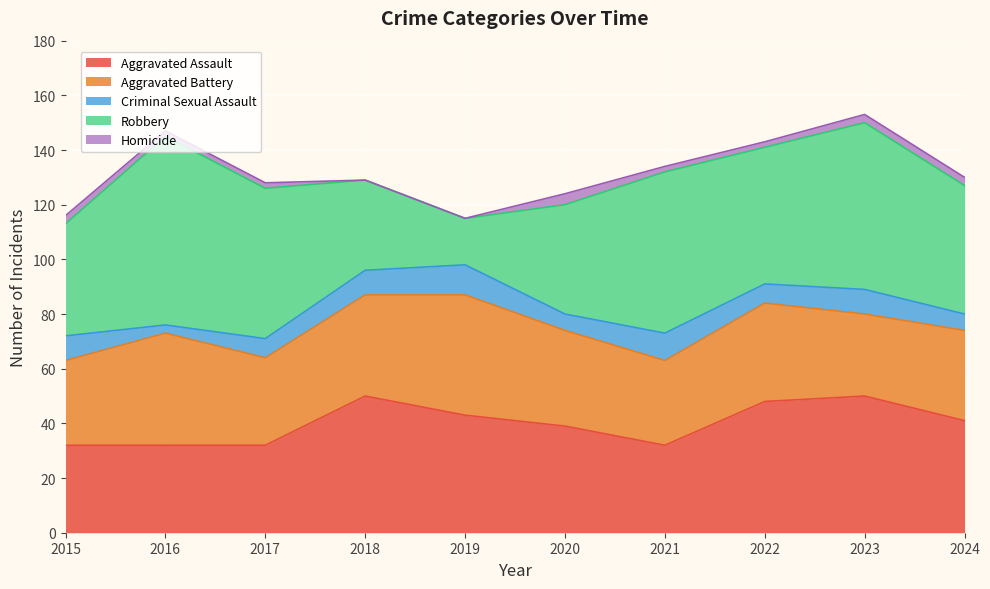

Reading left to right, extract all data points from this chart.

Aggravated Assault: 2015=32	2016=32	2017=32	2018=50	2019=43	2020=39	2021=32	2022=48	2023=50	2024=41
Aggravated Battery: 2015=31	2016=41	2017=32	2018=37	2019=44	2020=35	2021=31	2022=36	2023=30	2024=33
Criminal Sexual Assault: 2015=9	2016=3	2017=7	2018=9	2019=11	2020=6	2021=10	2022=7	2023=9	2024=6
Robbery: 2015=41	2016=69	2017=55	2018=33	2019=17	2020=40	2021=59	2022=50	2023=61	2024=47
Homicide: 2015=3	2016=2	2017=2	2018=0	2019=0	2020=4	2021=2	2022=2	2023=3	2024=3